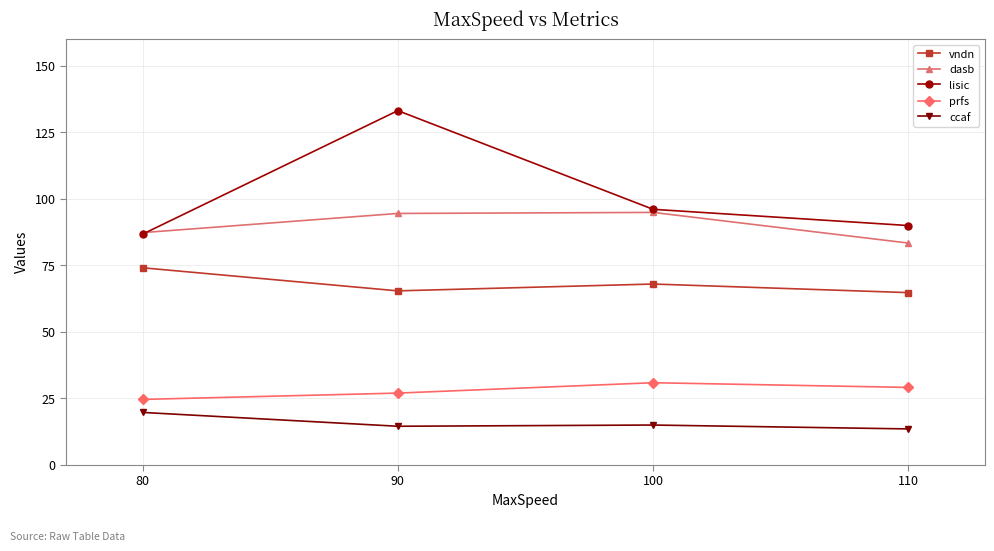

What value does the dasb series have at 100?

94.8